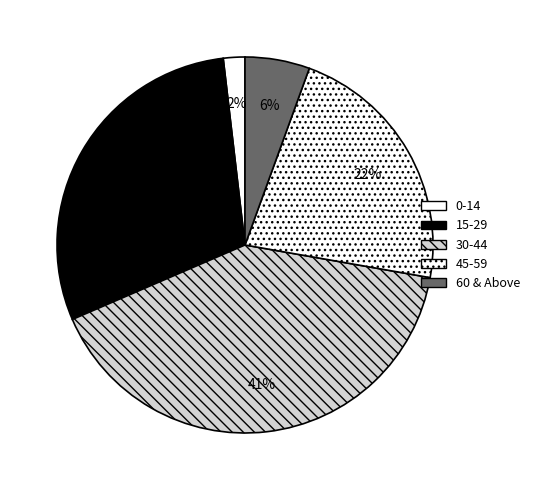

Which category has the biggest portion of the pie?

30-44